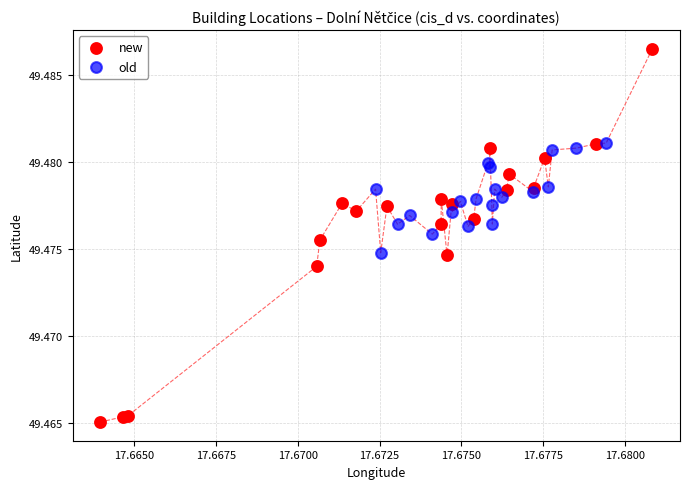

Which series reaches the minimum Y coordinate?

new